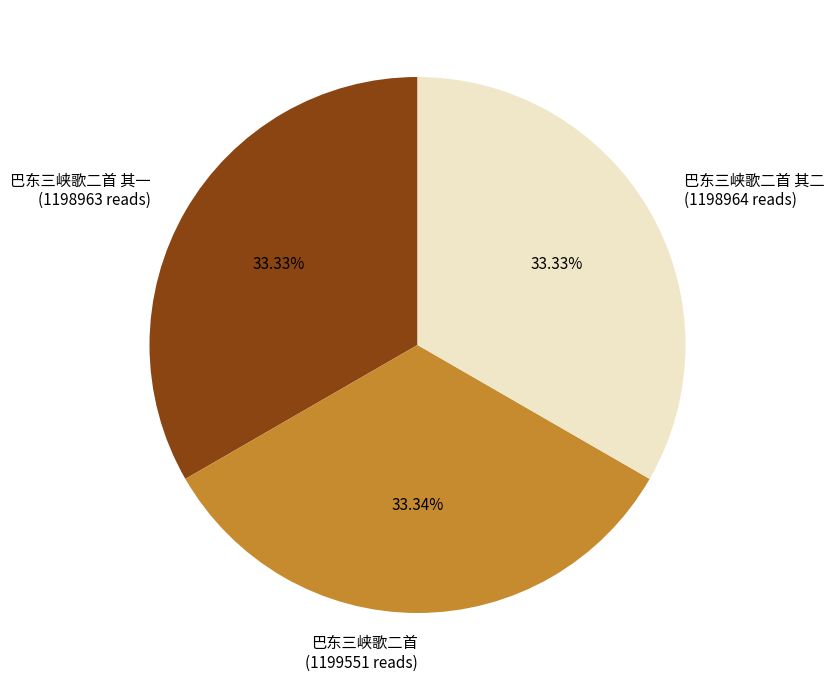

What percentage do 巴东三峡歌二首 其二 and 巴东三峡歌二首 其一 together represent?

66.7%